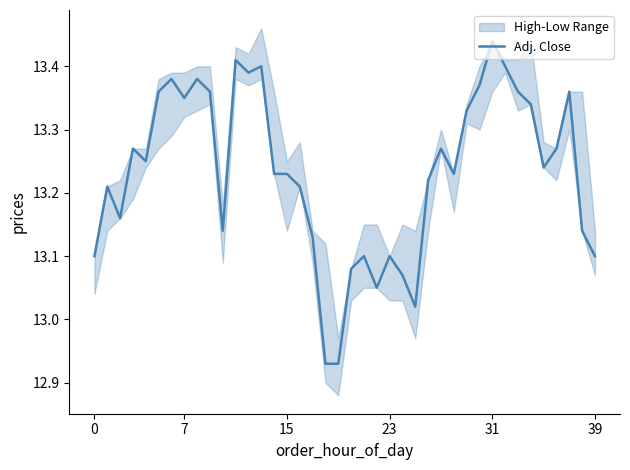

The Adj. Close series shows 13.1 at 0. True or false?

True